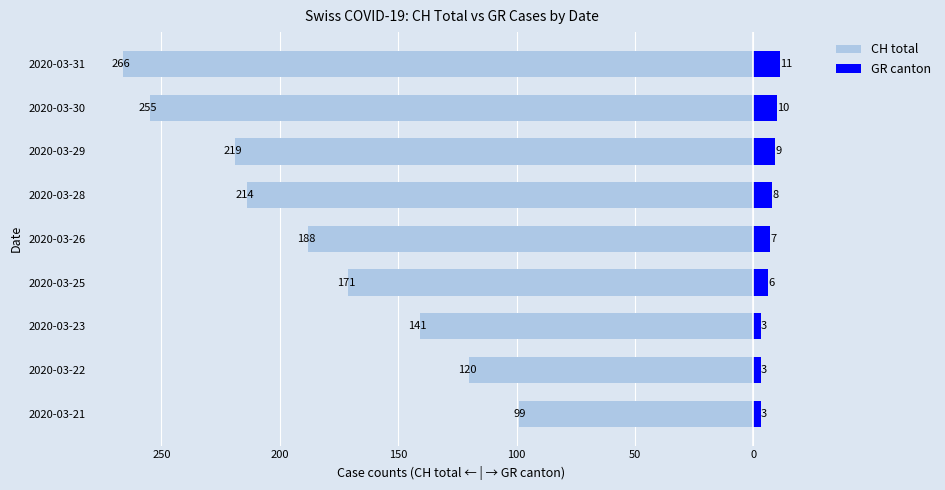

How many data points in CH total are above -188?

4